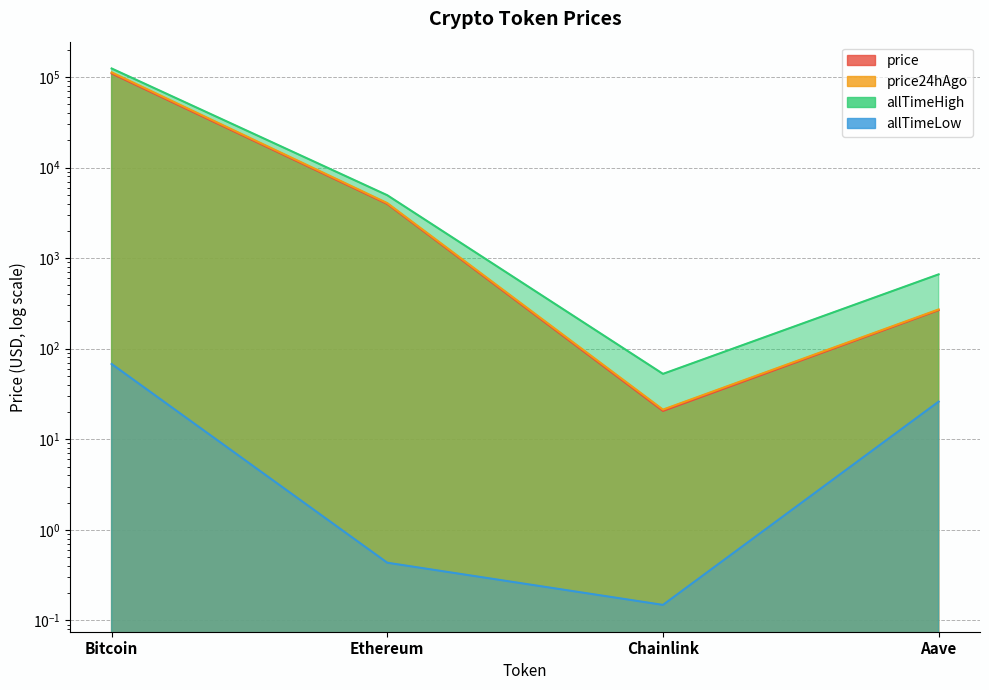

Rank the categories by price value from highest to lowest.

Bitcoin, Ethereum, Aave, Chainlink